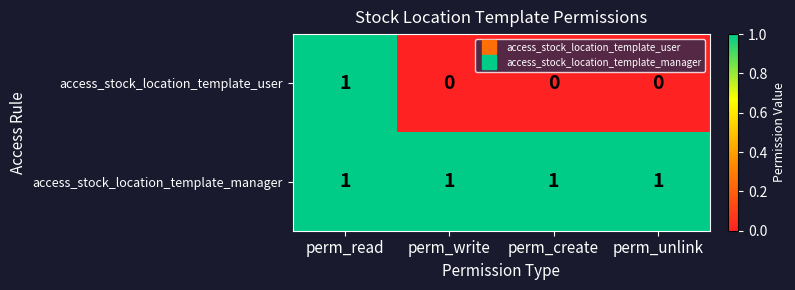

Is the value of access_stock_location_template_manager at perm_unlink greater than the value of access_stock_location_template_user at perm_create?

Yes